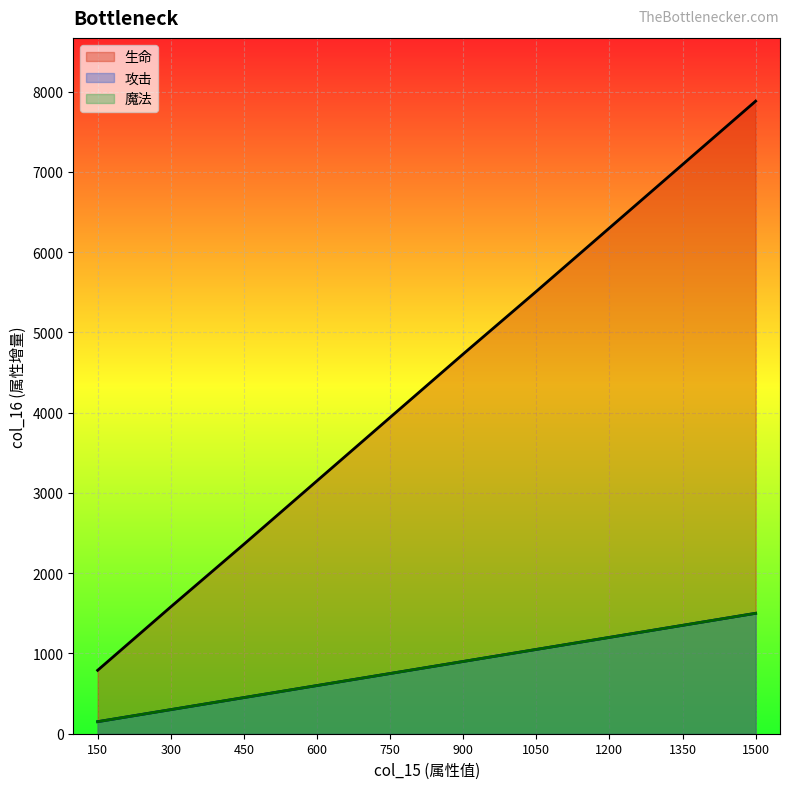

What value does the 攻击 series have at 1200, to the nearest 50?

1200